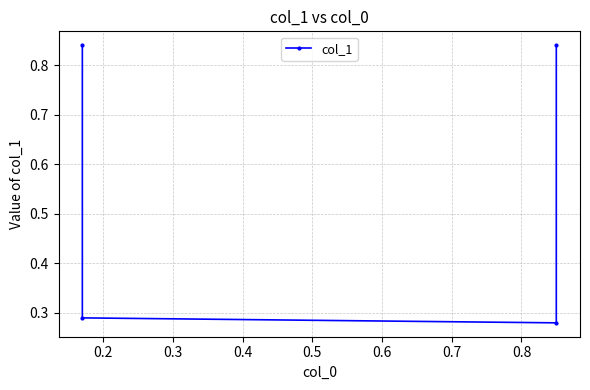

The chart shows a value of 0.3 at 0.2. True or false?

True